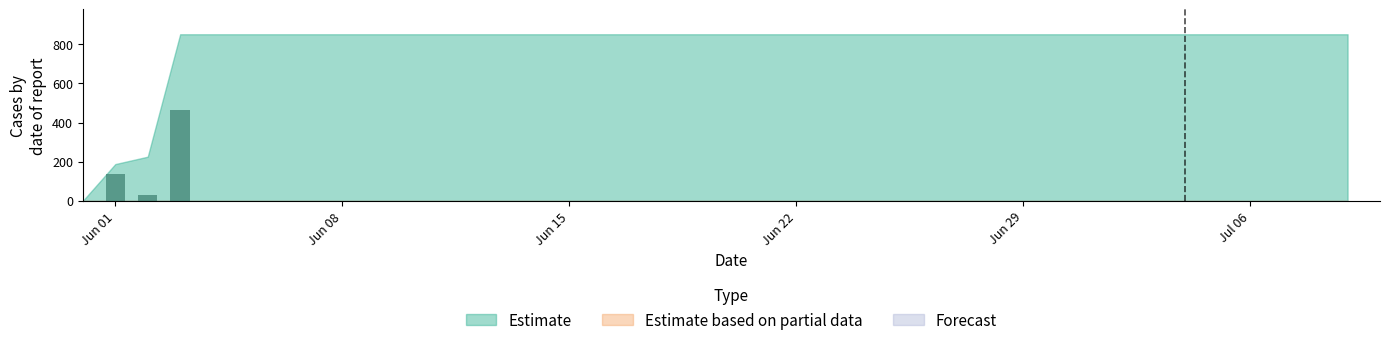

What is the sum of all values?

631